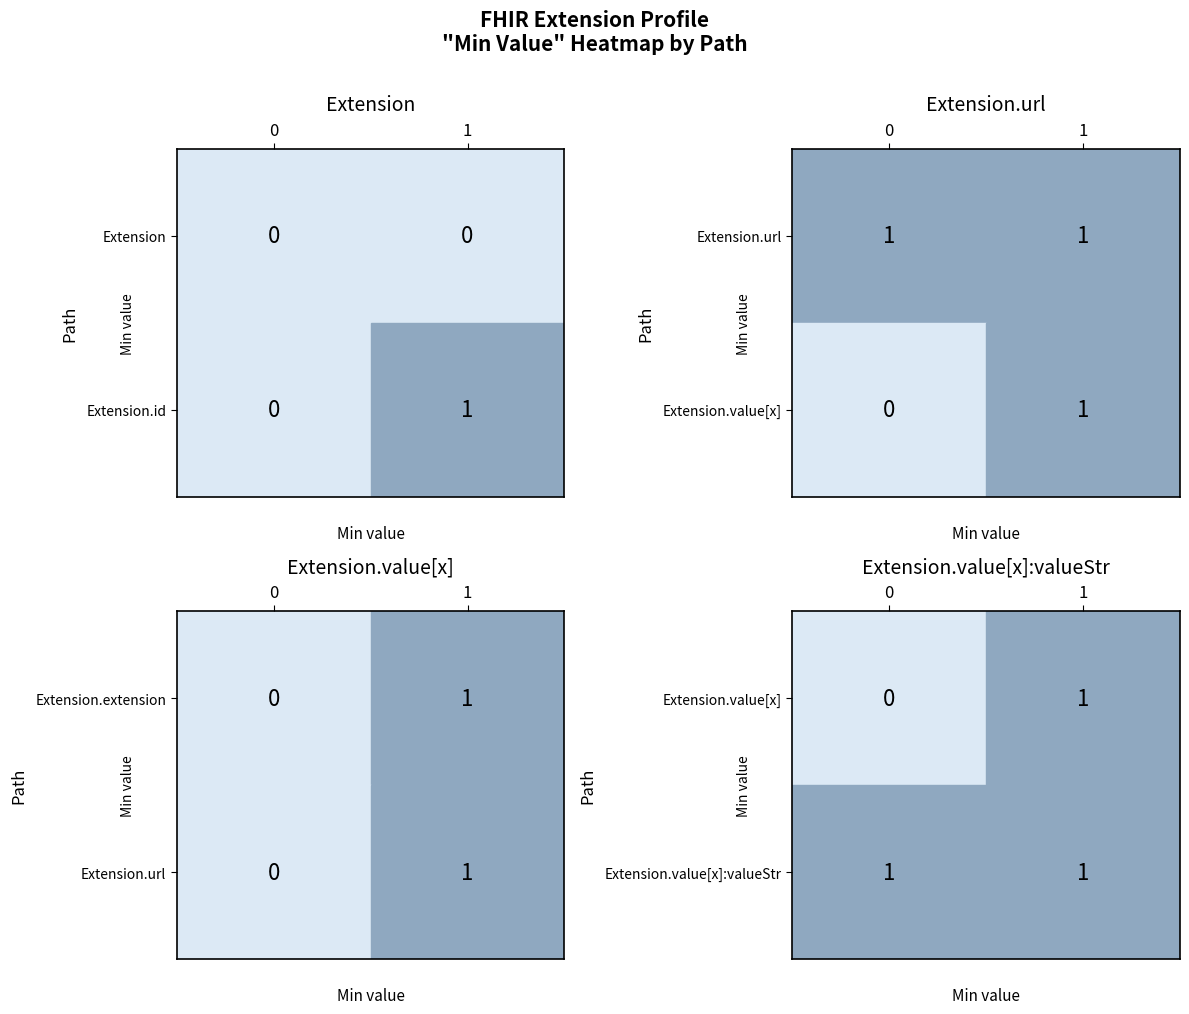

The value of Extension.url at 0 is 1. True or false?

False